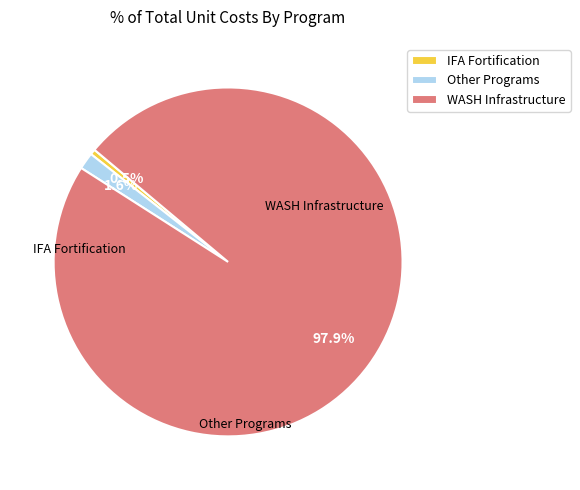

How many slices are in this pie chart?

3